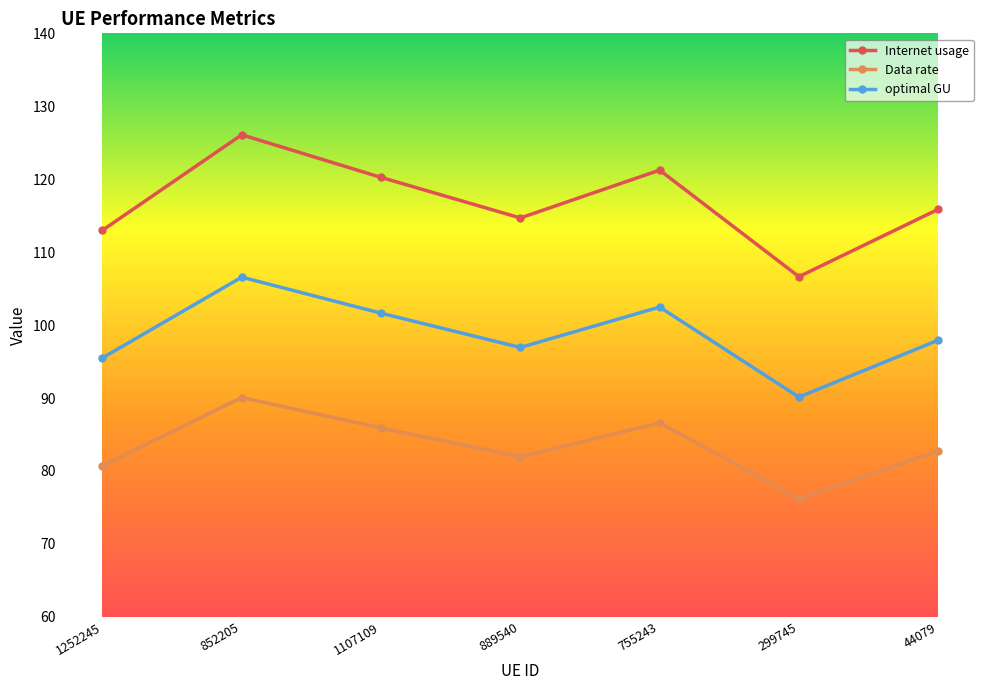

What is the approximate value of Internet usage at 1252245?

113.0